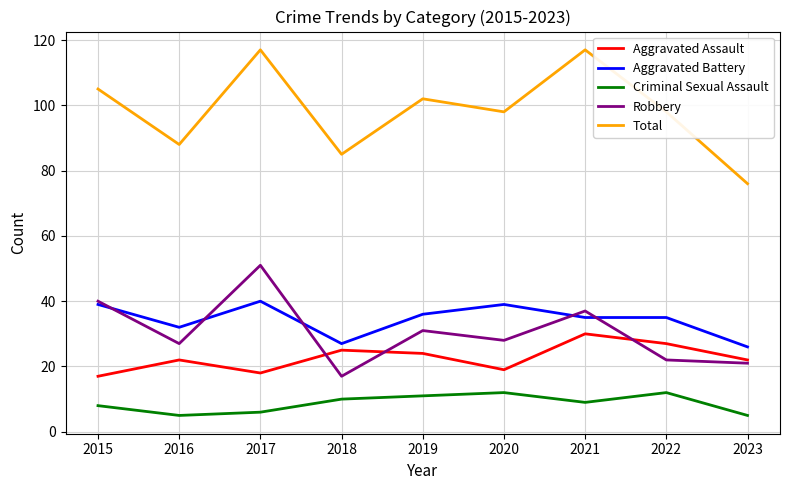

How many lines are shown in the chart?

5